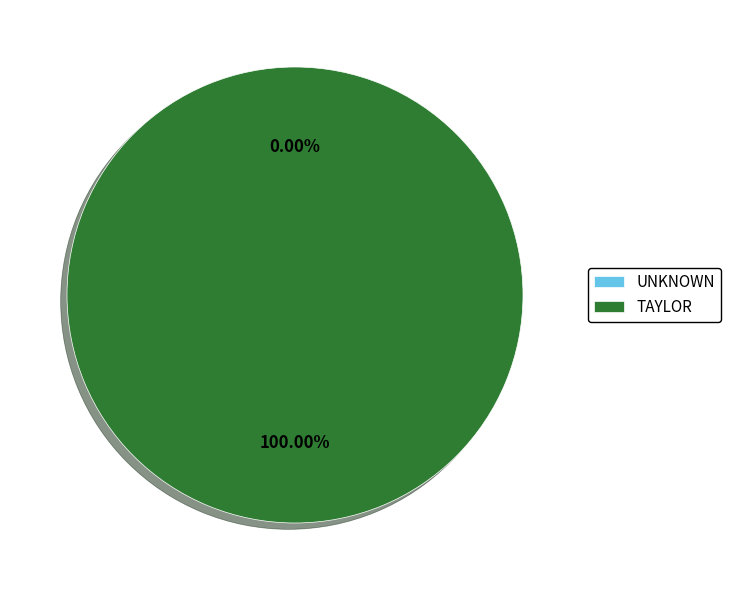

What percentage is NOT represented by UNKNOWN?

100.0%